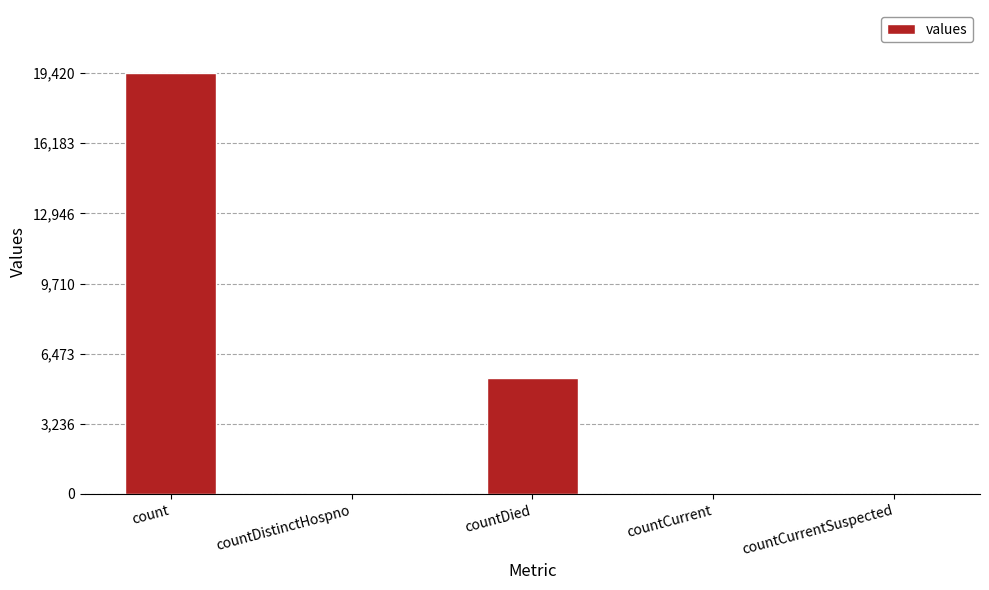

Is it true that the value at countDistinctHospno is 38?

True